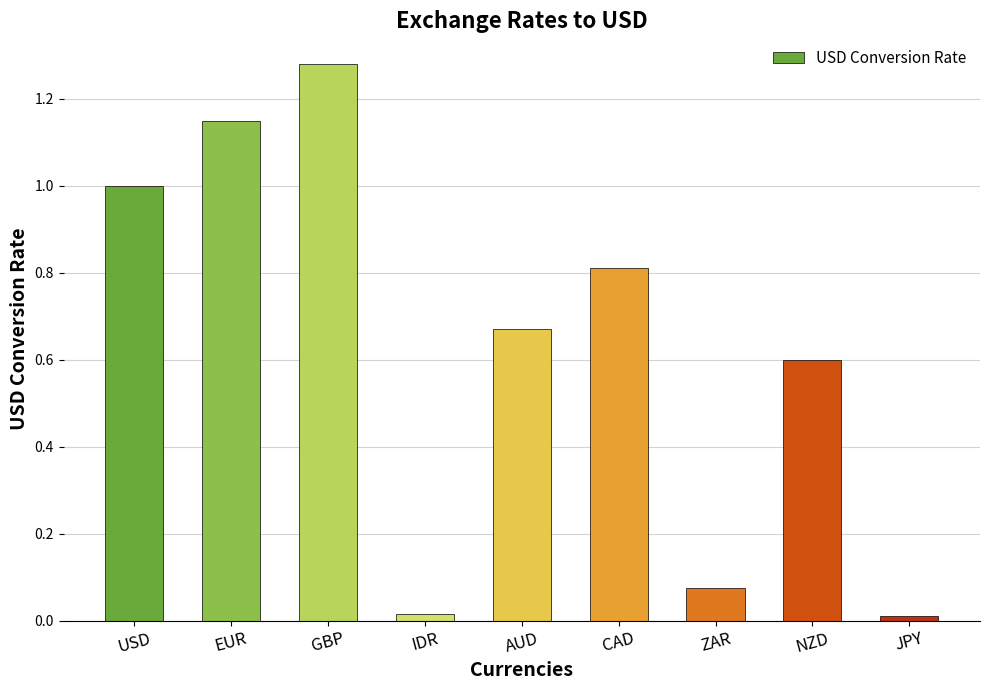

What is the label of the 6th bar from the left?

CAD